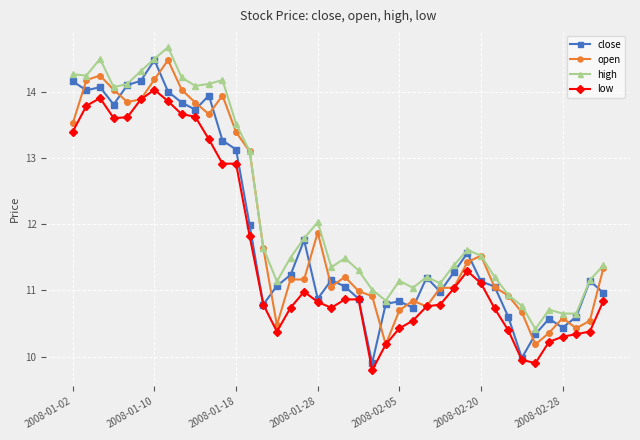

At how many categories does at least one series exceed 13?

14